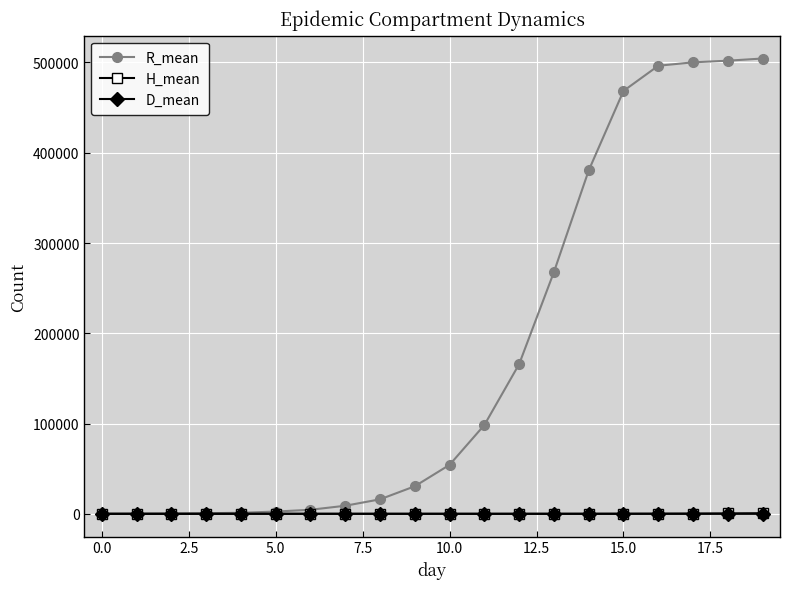

At how many categories does at least one series exceed 430461?

5